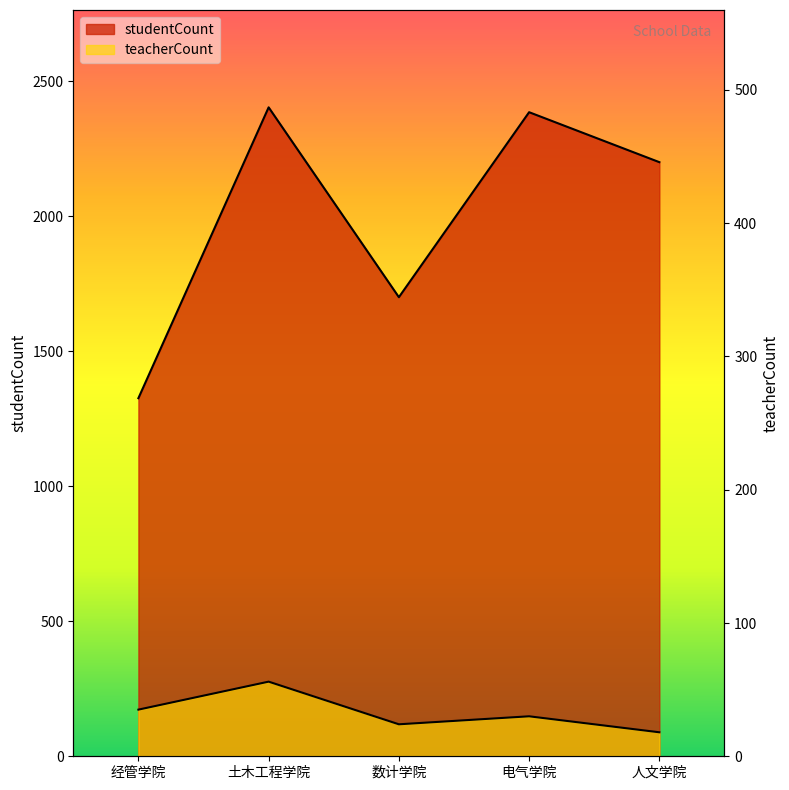

Which has a higher value, 数计学院 or 人文学院?

人文学院